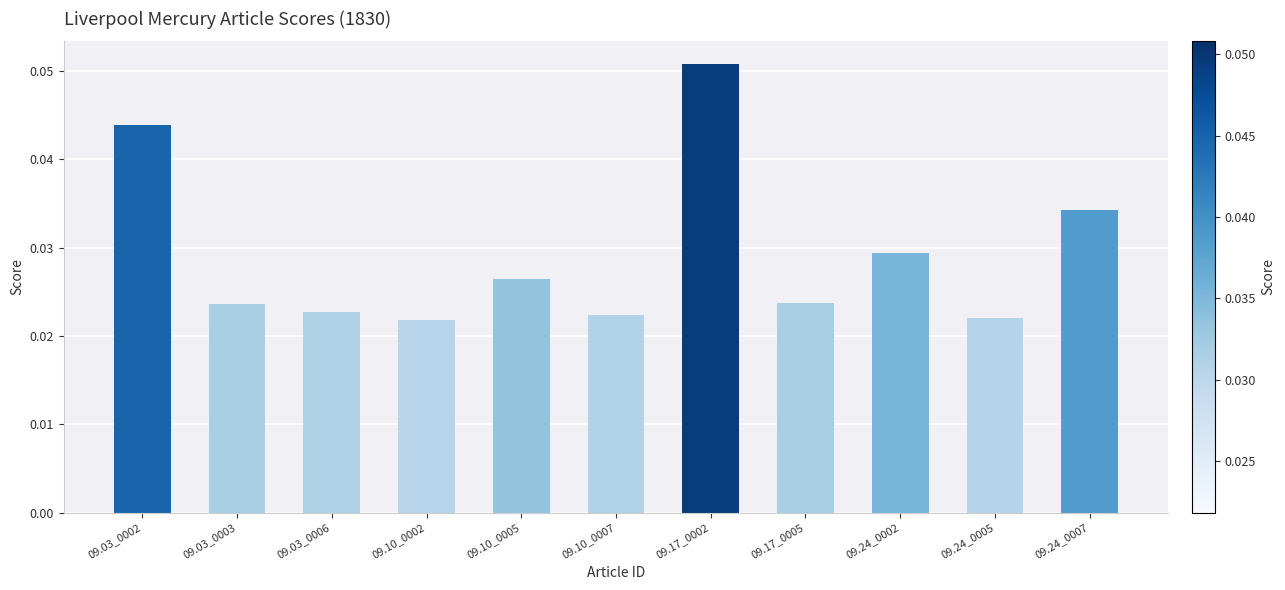

How many values are between 0 and 1?

11